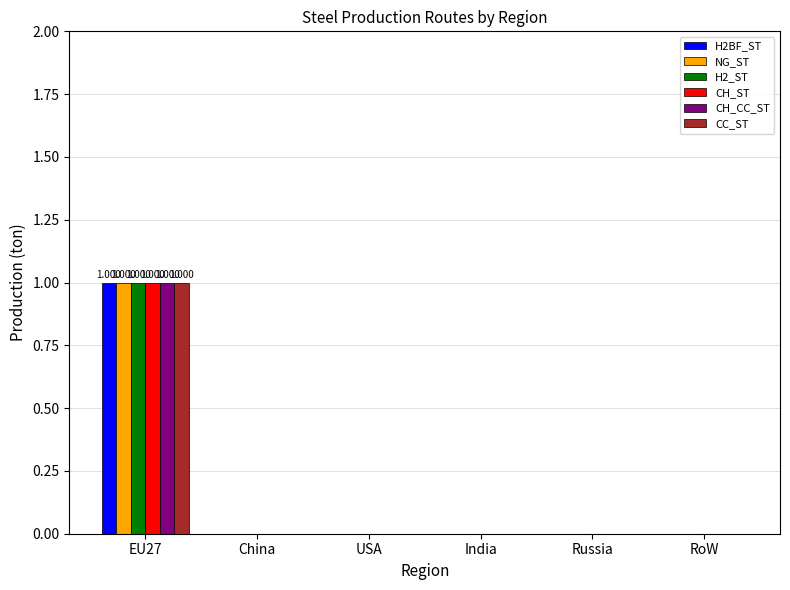

What is the maximum value shown in the chart?

1